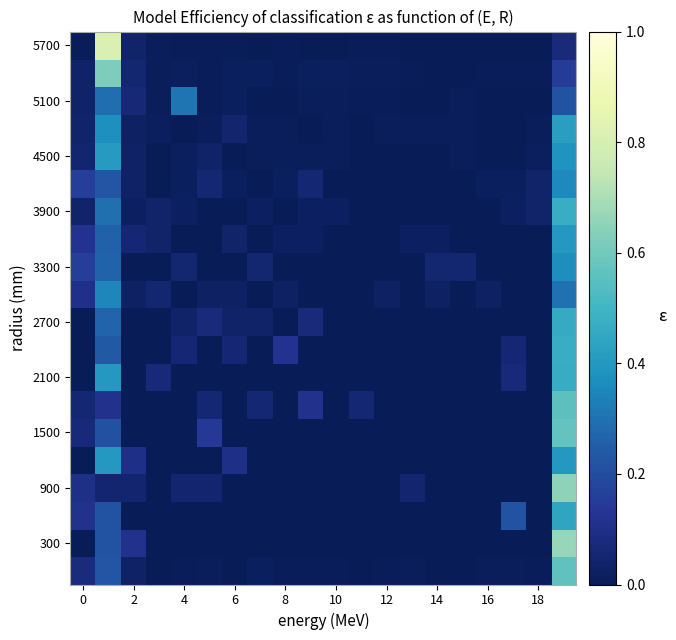

Count the number of data series in this chart.

20